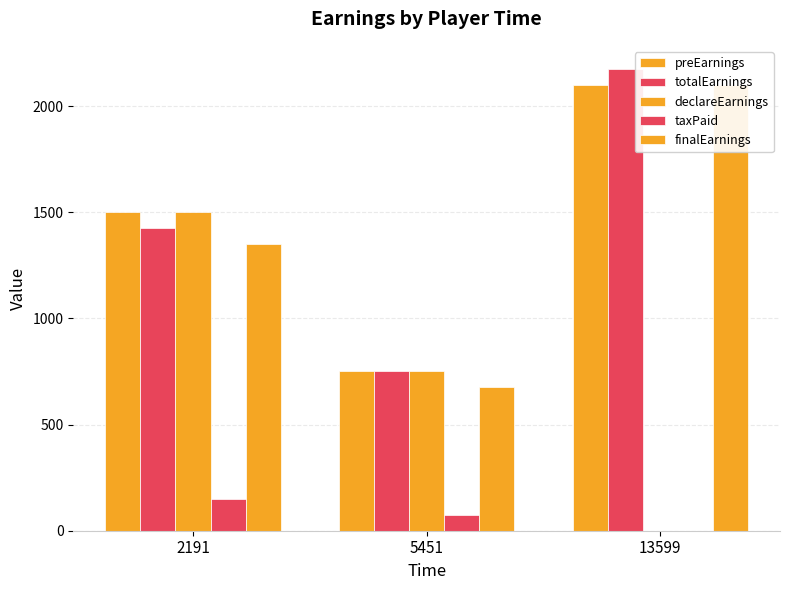

What is the value of the finalEarnings bar at the 3rd from the left?

2100